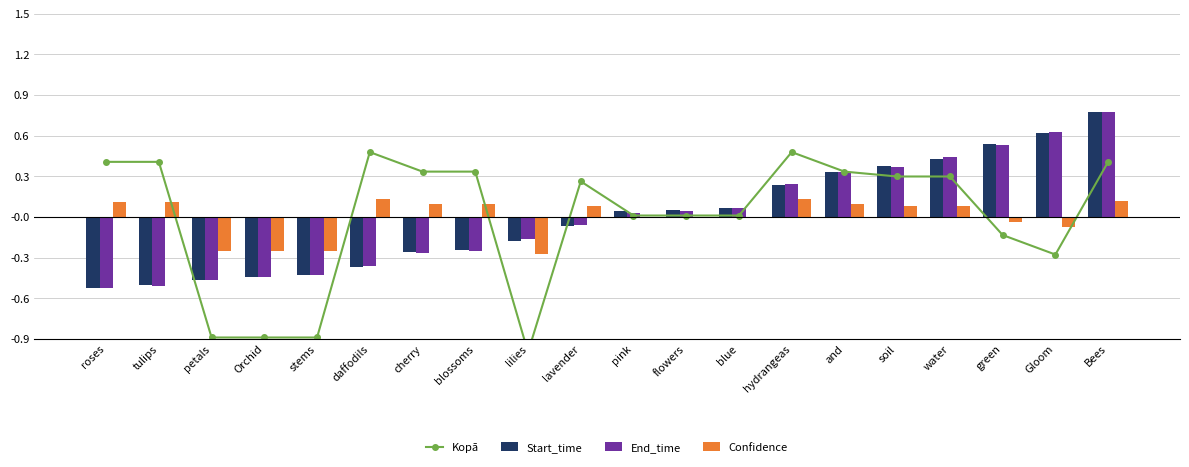

The value of End_time at lavender is -0.1. True or false?

False